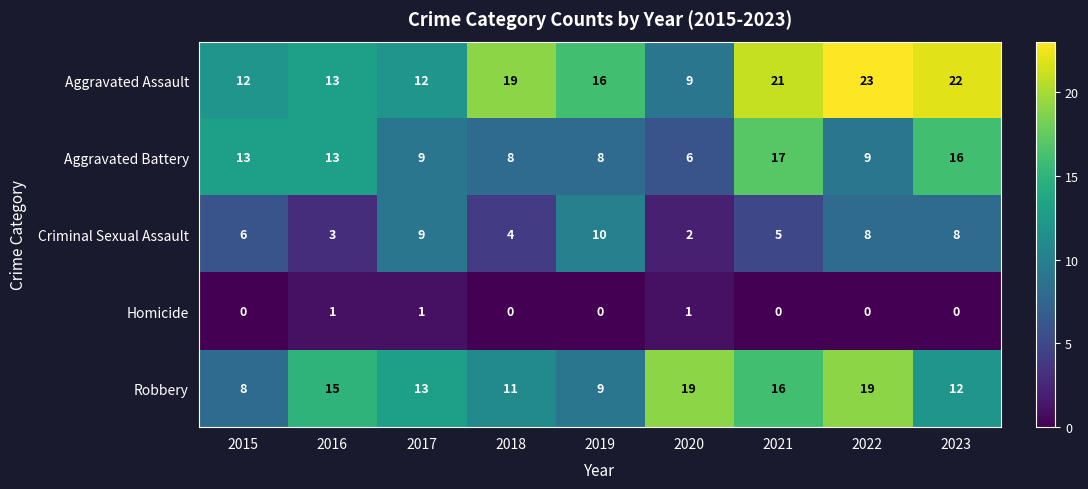

What is the approximate value of Aggravated Battery at 2015, to the nearest 10?

10